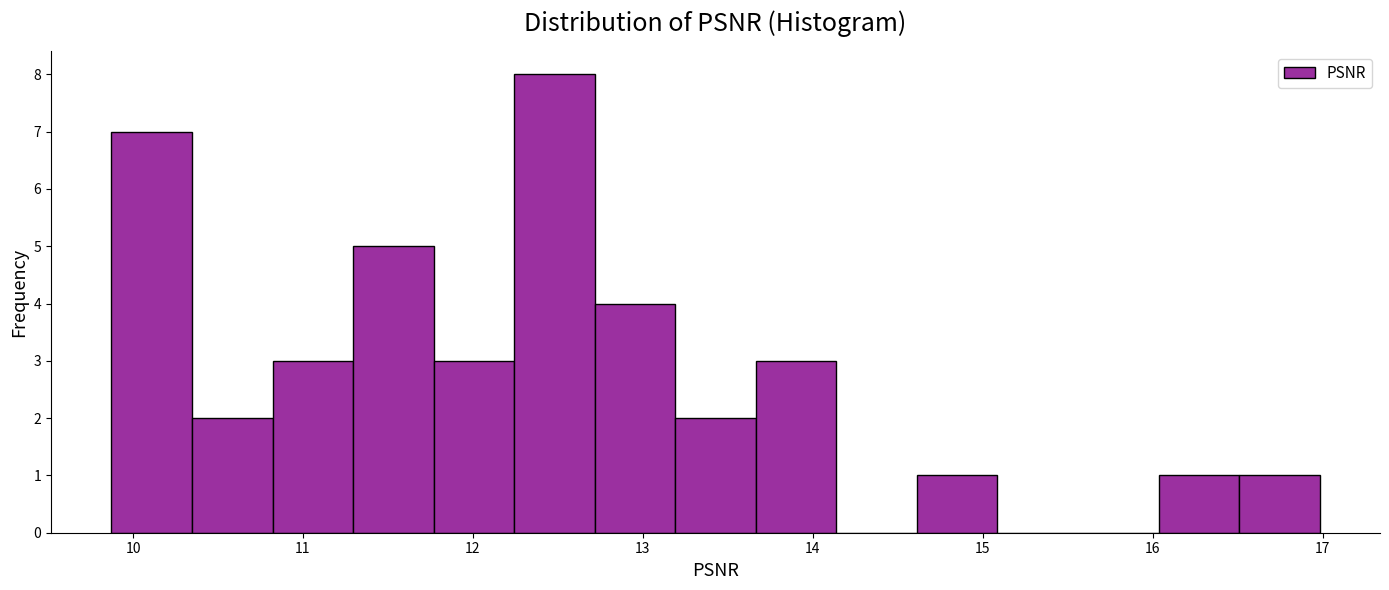

Which range on the x-axis has the tallest bar?

12.2 to 12.7